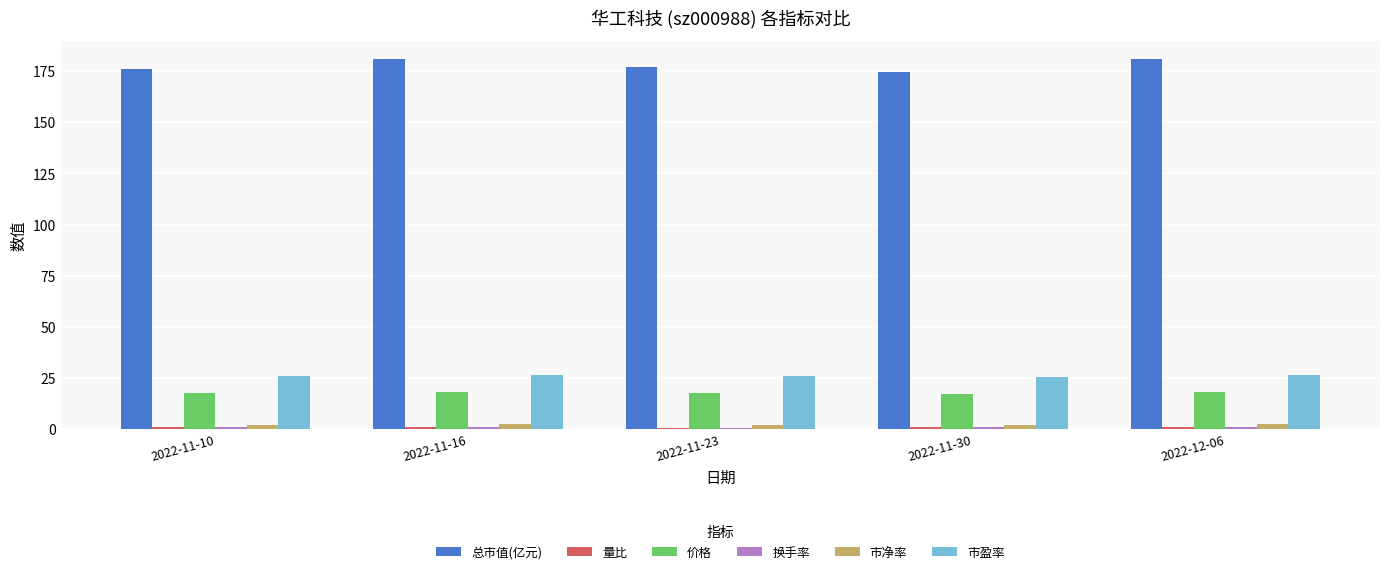

What is the maximum value shown in the chart?

180.8